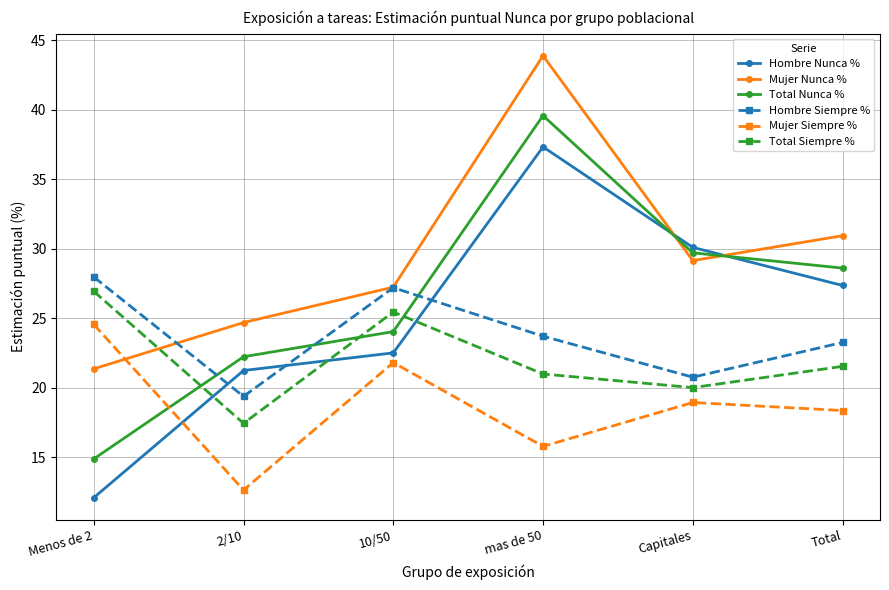

At which label does Hombre Siempre % reach its minimum?

2/10